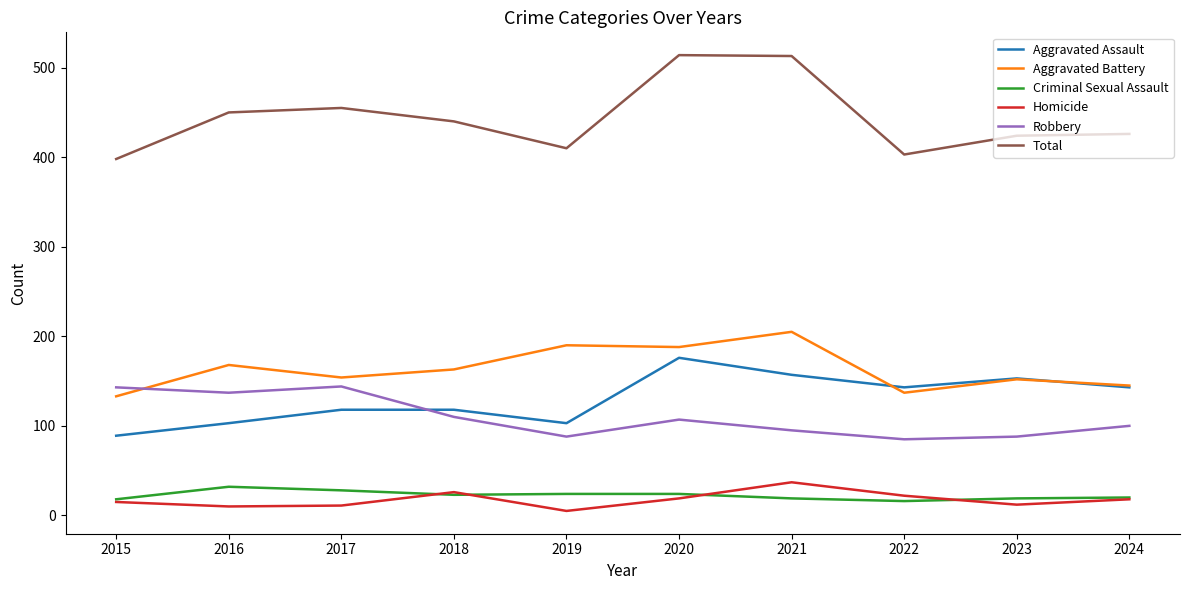

The value of Robbery at 2015 is 143. True or false?

True